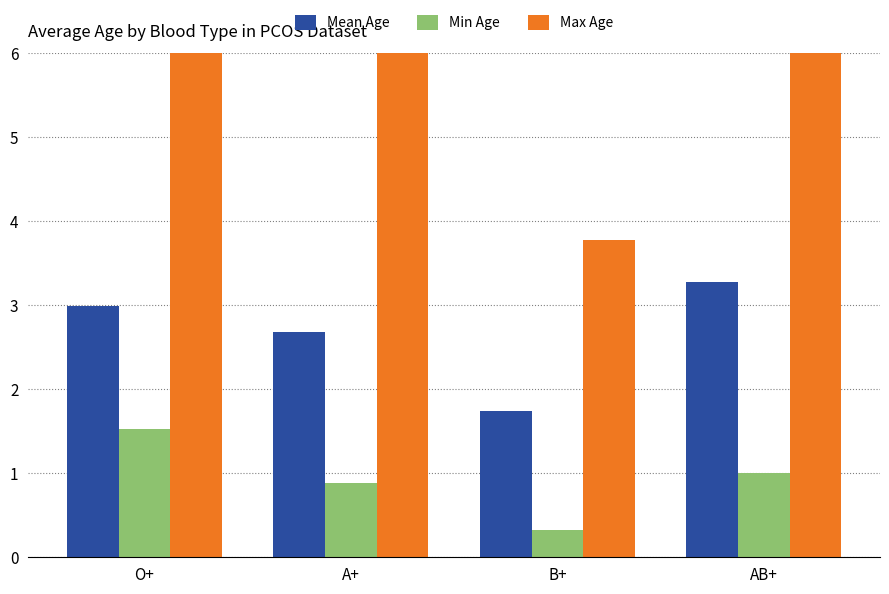

What are all the series names shown in the legend?

Mean Age, Min Age, Max Age